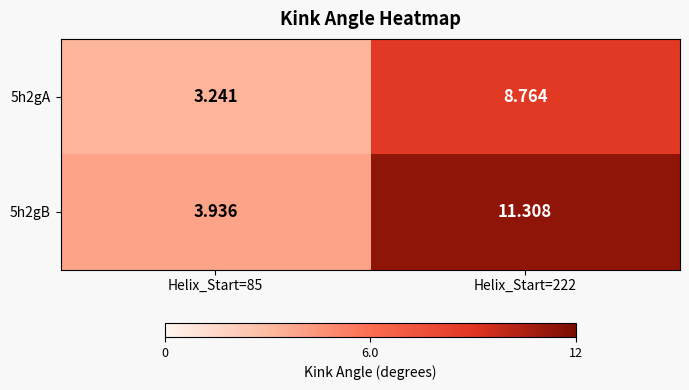

Rank the series by their average value, from highest to lowest.

5h2gB, 5h2gA